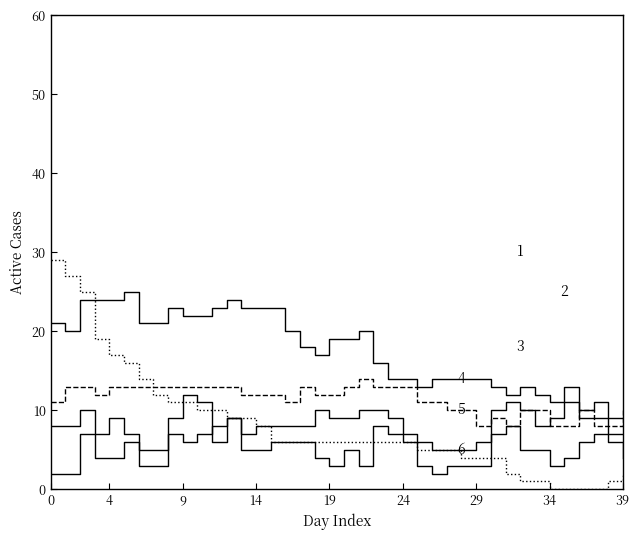

The value of CH at 30 is 136. True or false?

False